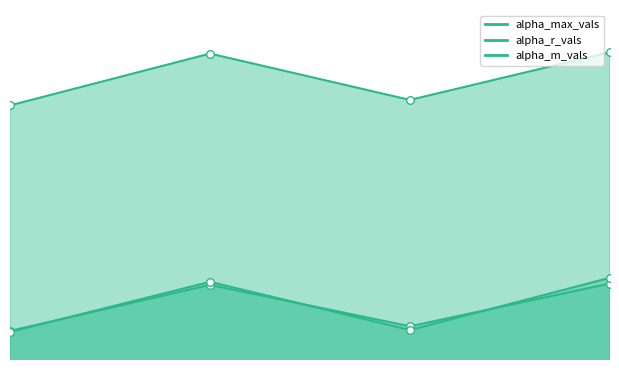

At which category is the sum across all series the highest?

3